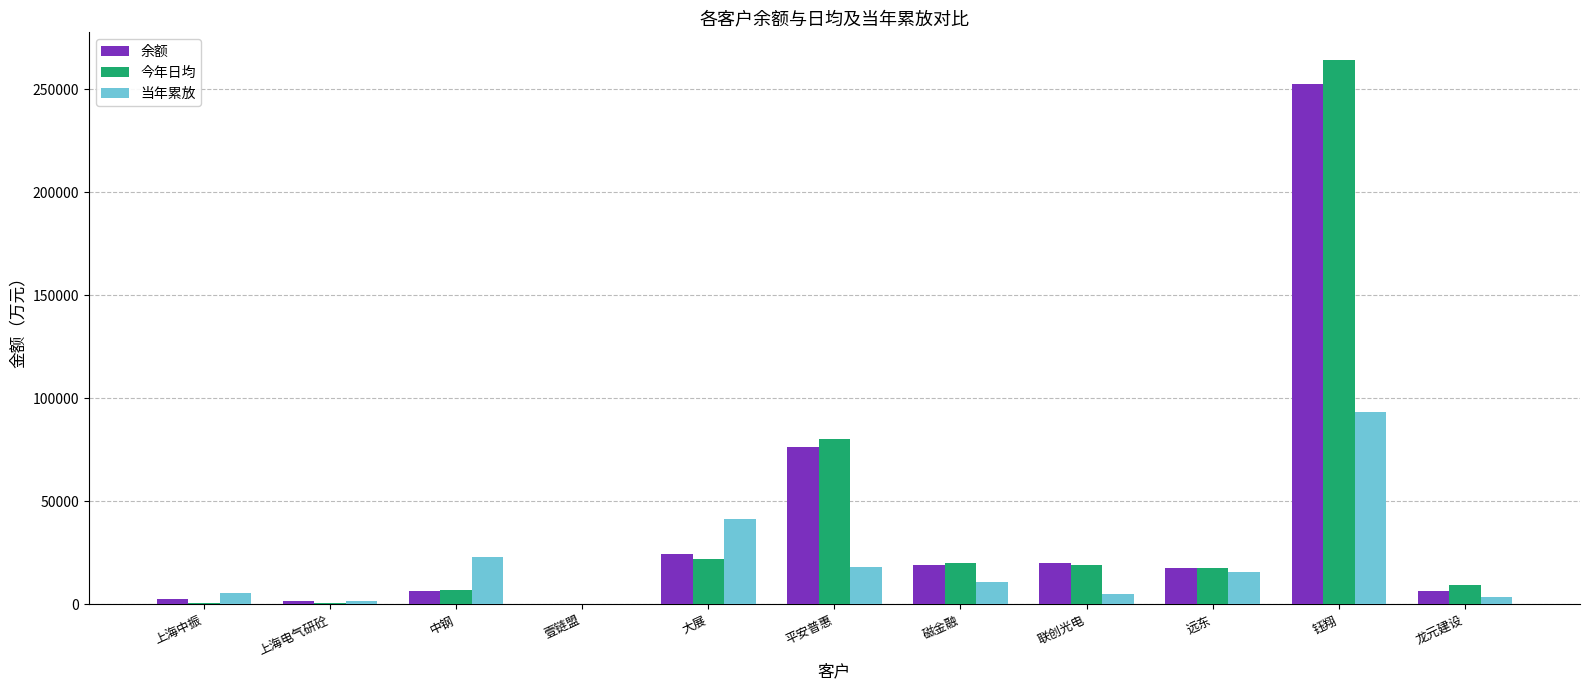

What is the total value across all series at 平安普惠?

174802.5